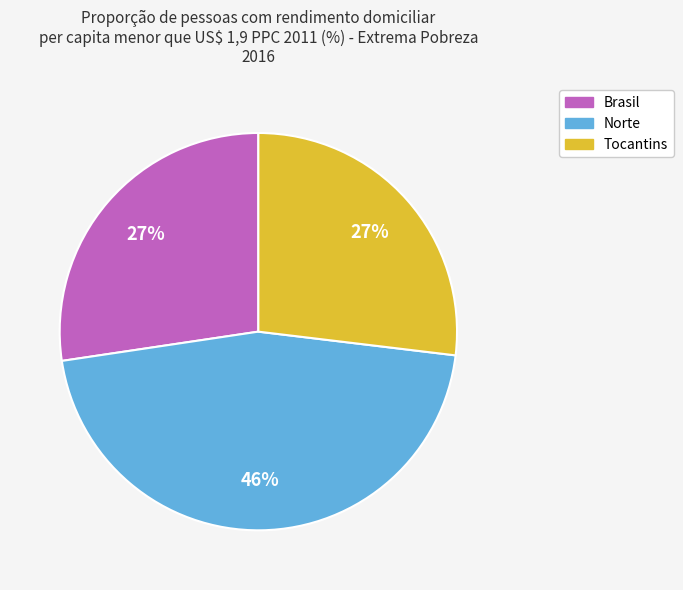

What is the ratio of the value at Norte to the value at Tocantins?

1.7